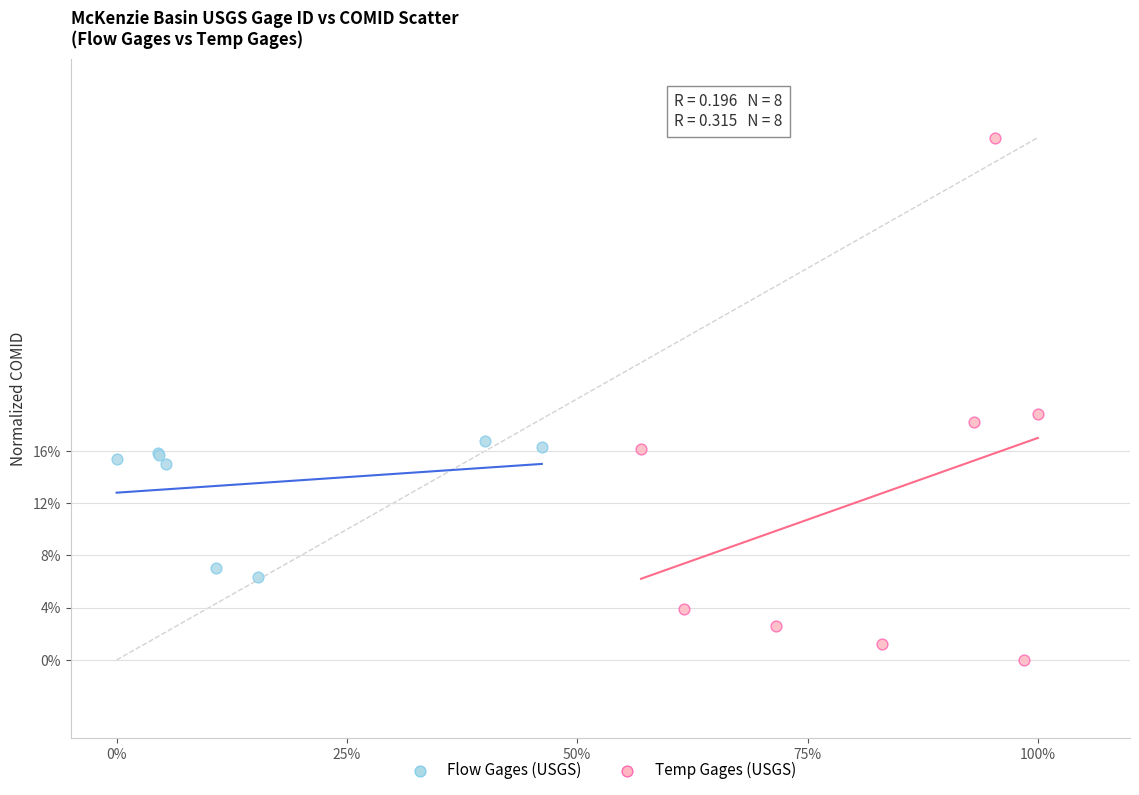

Which series contains the highest Y value?

Temp Gages (USGS)